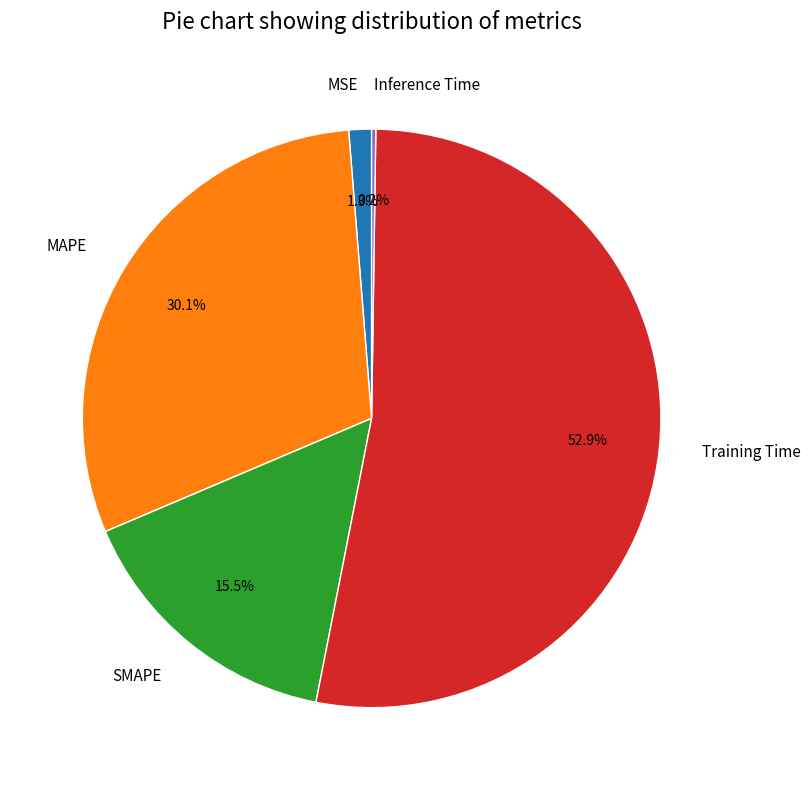

Which has a higher value, Training Time or MSE?

Training Time